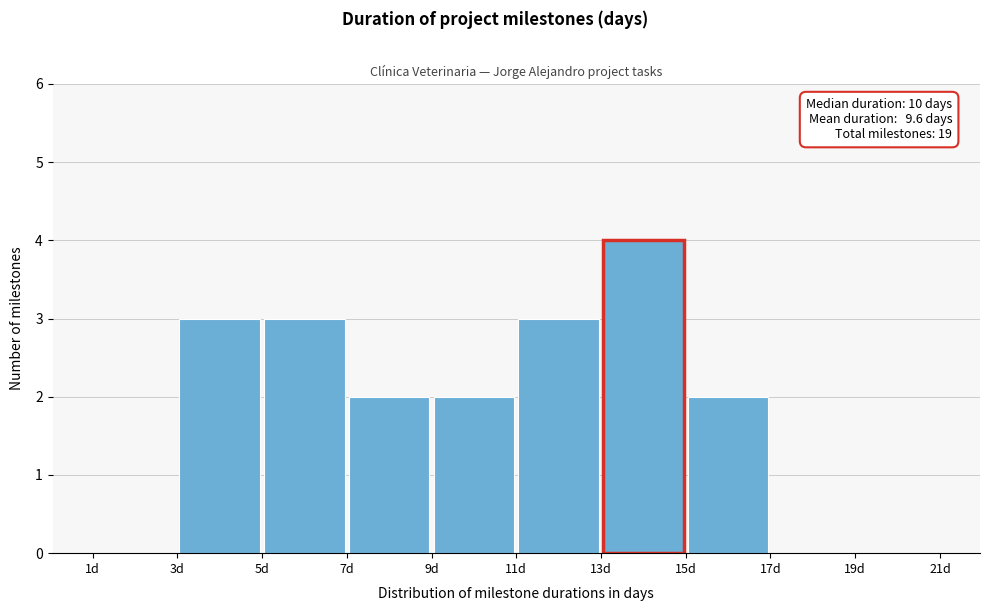

Over which range of the x-axis is the bar tallest?

13 to 15